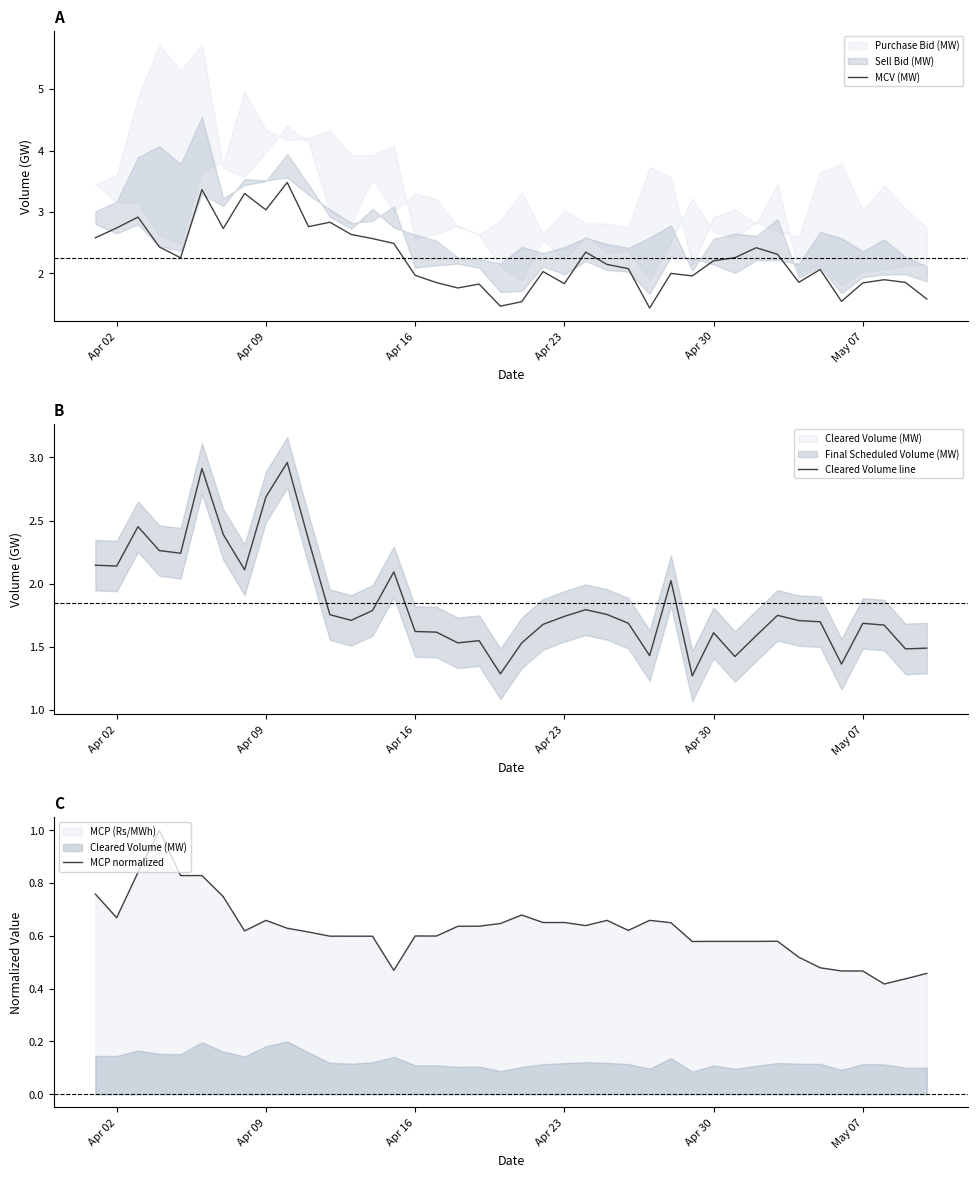

List the series in order of their overall mean, highest first.

MCV (MW), Cleared Volume line, MCP normalized